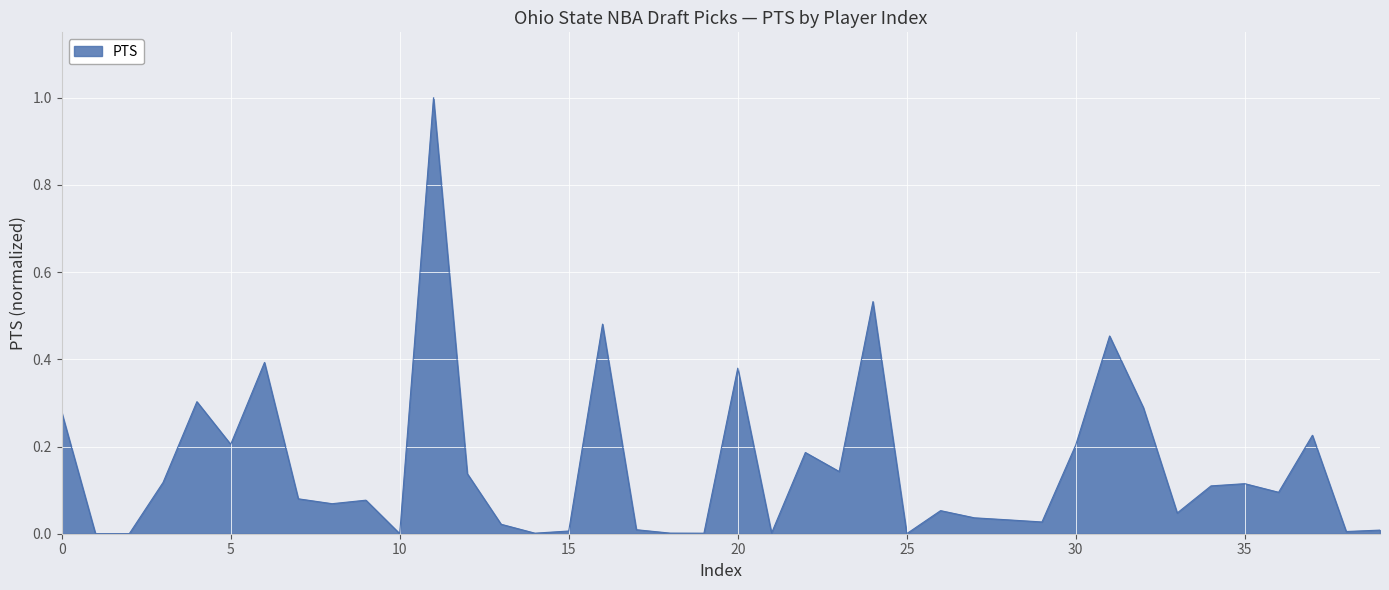

What is the maximum value shown in the chart?

1.0